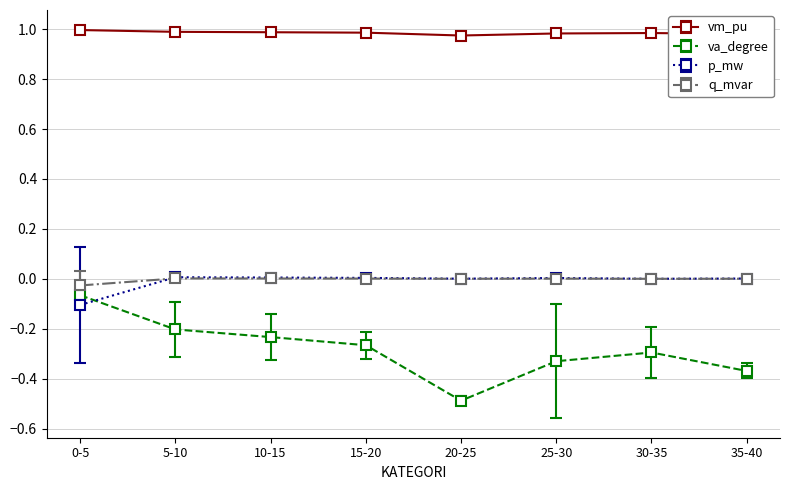

At which label does va_degree reach its minimum?

20-25